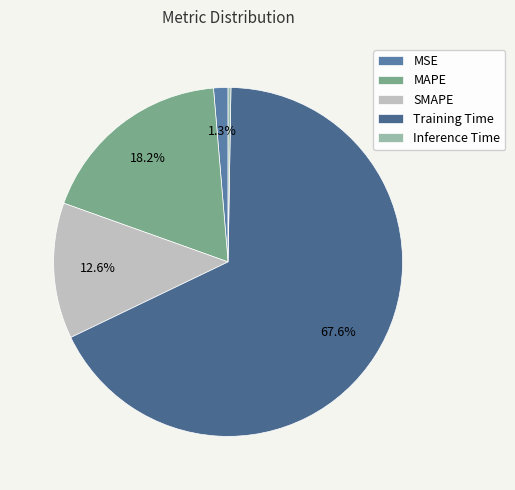

What percentage is NOT represented by SMAPE?

87.4%